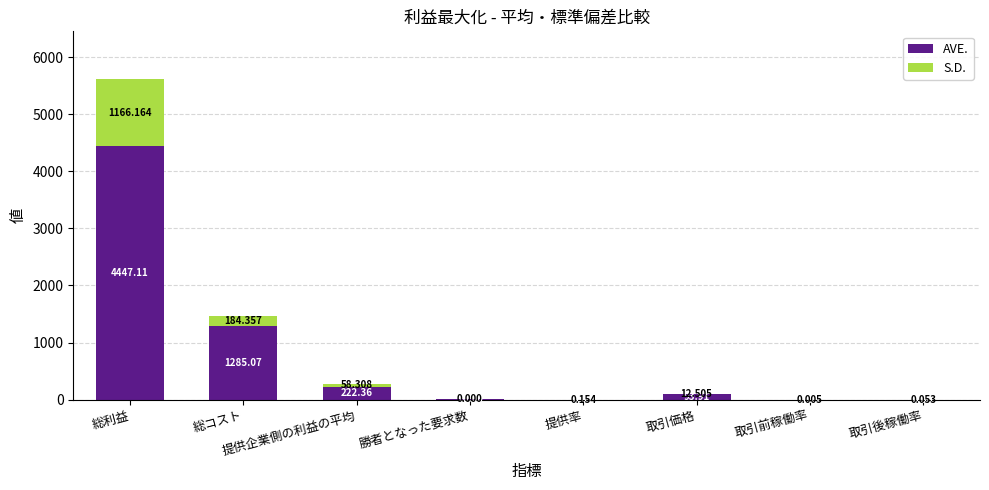

Which category has the highest value in the AVE. series?

総利益